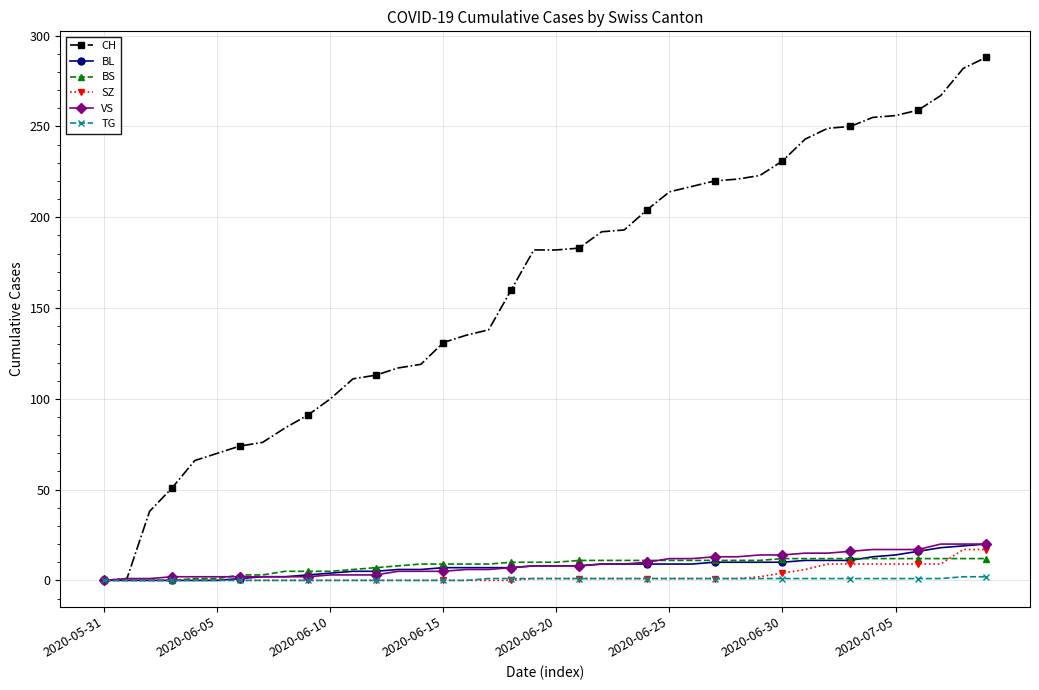

Which series has the largest total across all categories?

CH